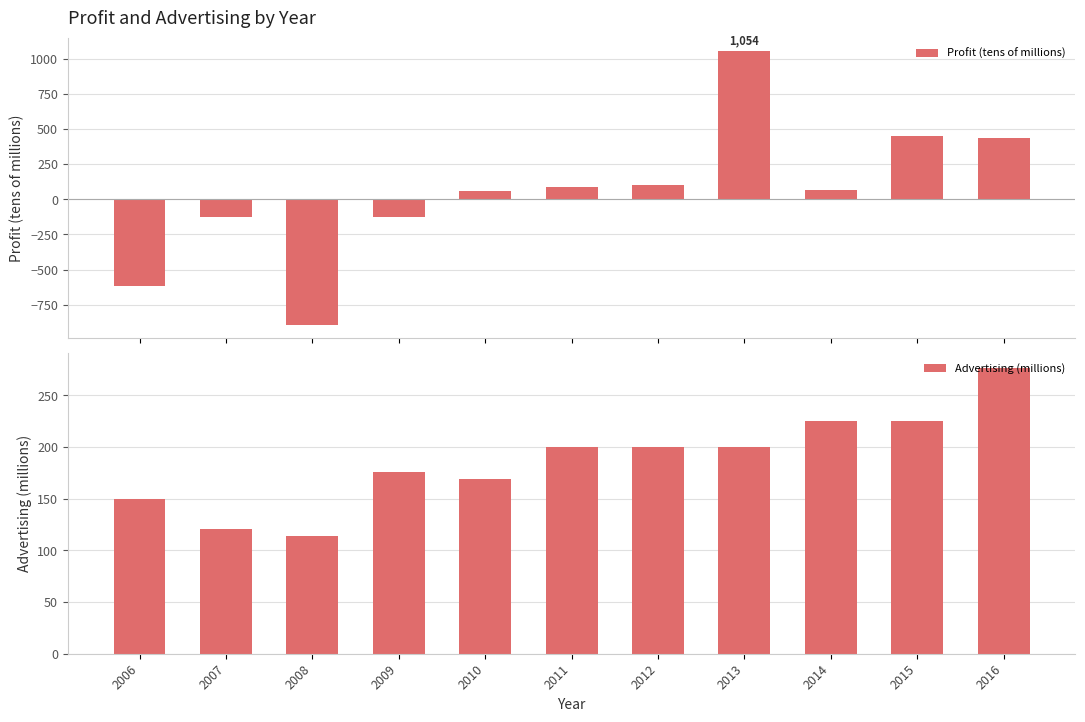

Which label corresponds to the largest value in the chart?

2013